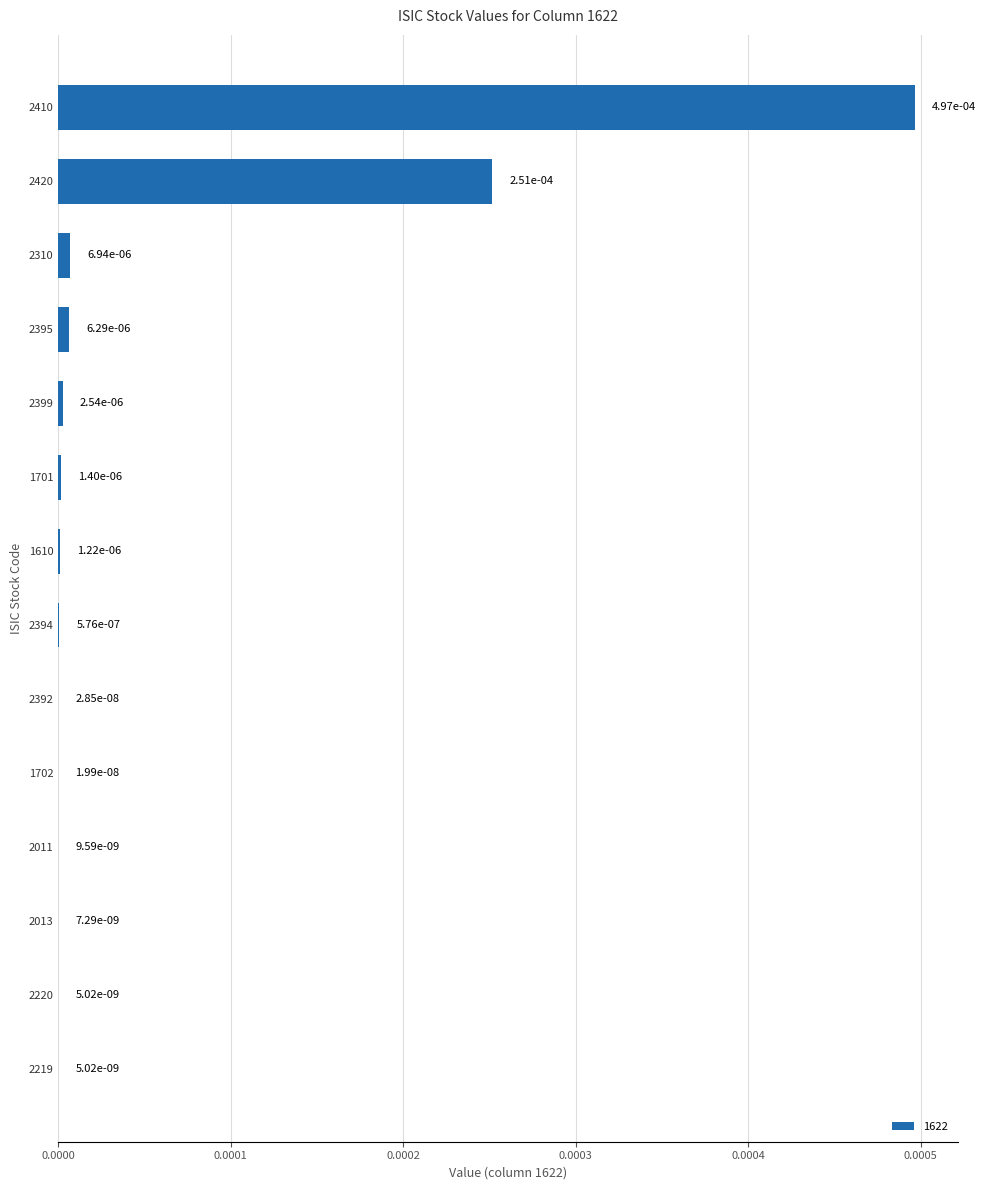

How many data points does each series have?

14